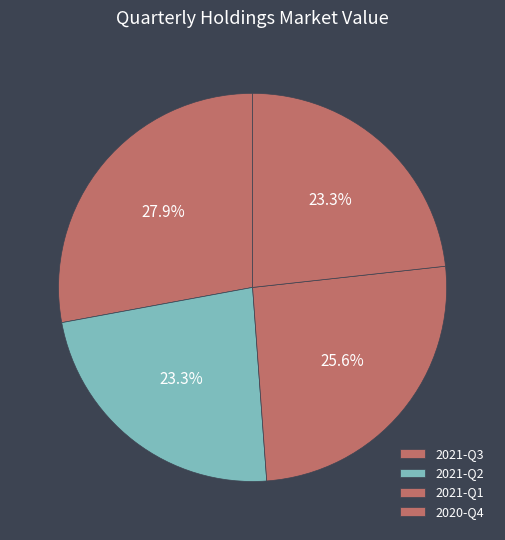

True or false: 2021-Q3 accounts for 28% of the total.

True